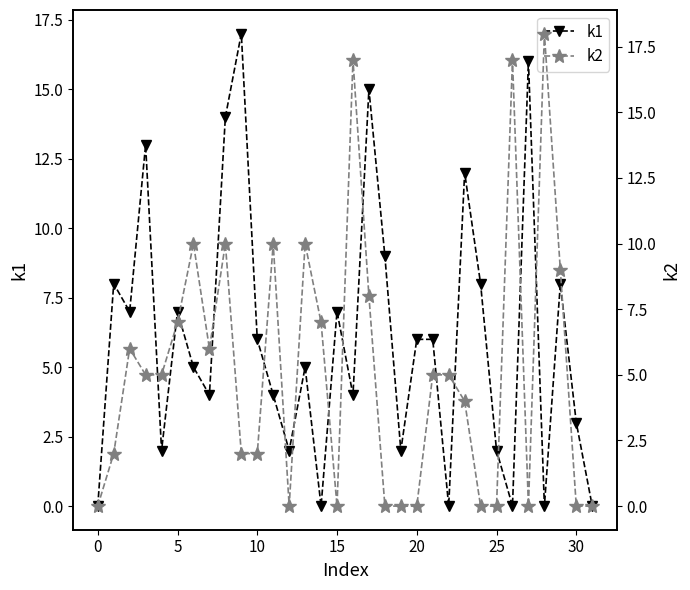

What is the maximum value for k2?

18